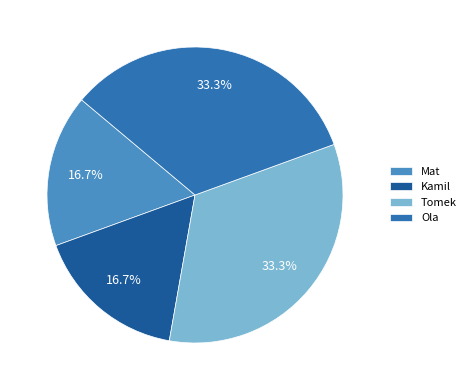

To the nearest percent, what portion does Ola represent?

33%